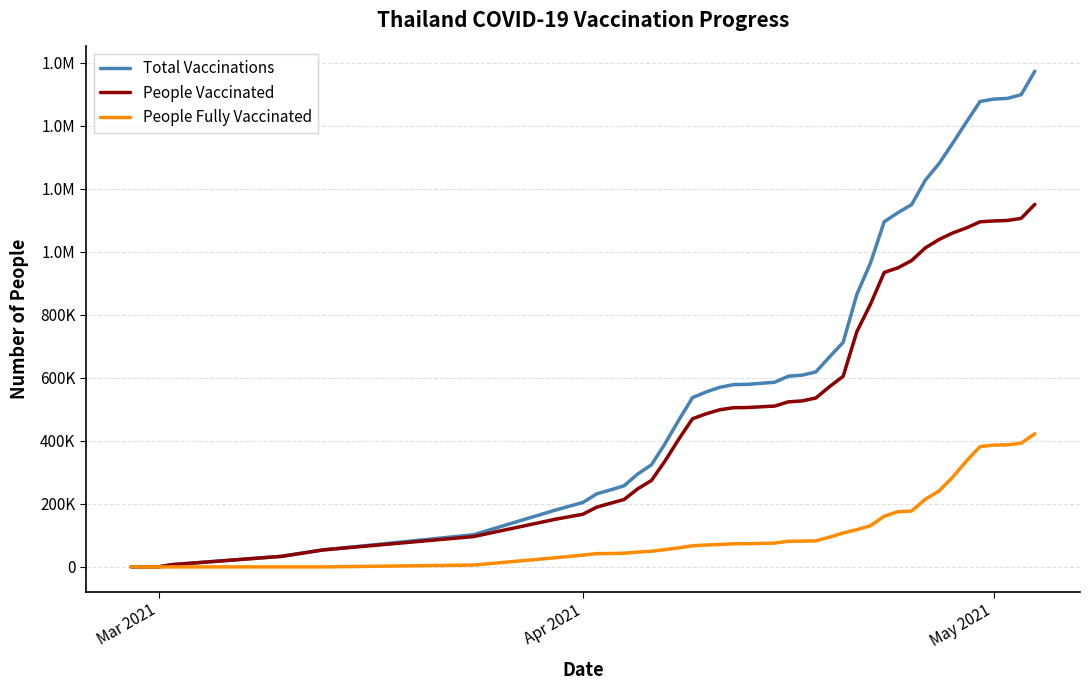

Is this an area chart (filled region under the line)?

No